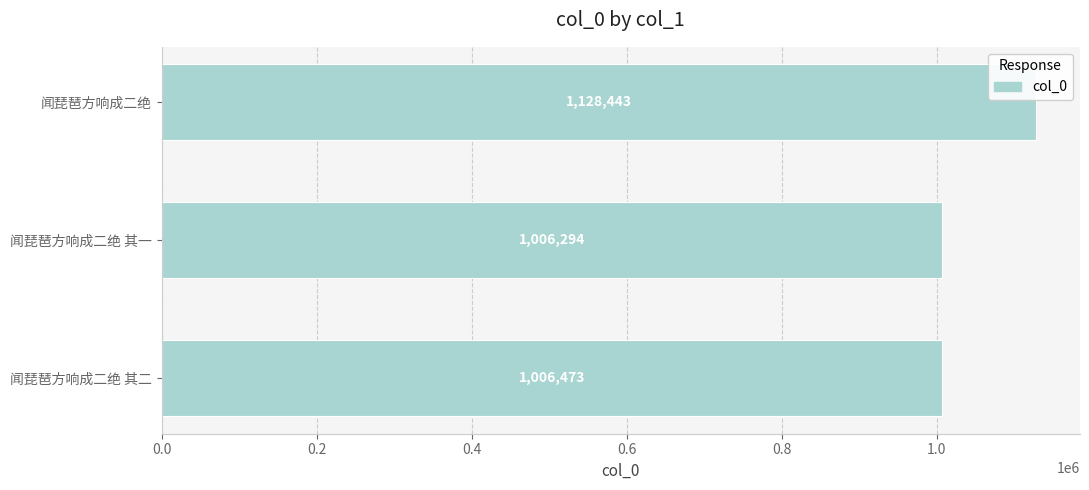

How many data points are less than 1006473?

1